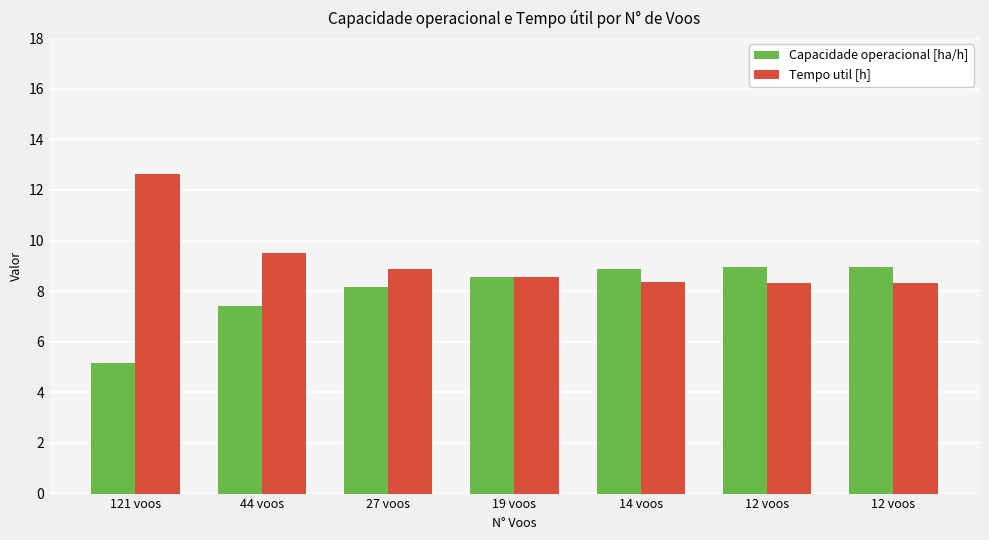

Reading left to right, transcribe all the data shown in this chart.

Capacidade operacional [ha/h]: 121 voos=5.2	44 voos=7.4	27 voos=8.2	19 voos=8.6	14 voos=8.9	12 voos=9.0	12 voos=9.0
Tempo util [h]: 121 voos=12.7	44 voos=9.5	27 voos=8.9	19 voos=8.6	14 voos=8.4	12 voos=8.3	12 voos=8.3